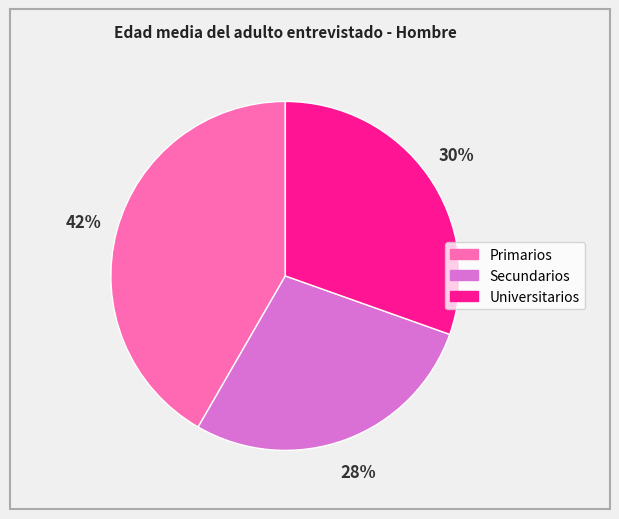

Count the number of slices in the pie.

3